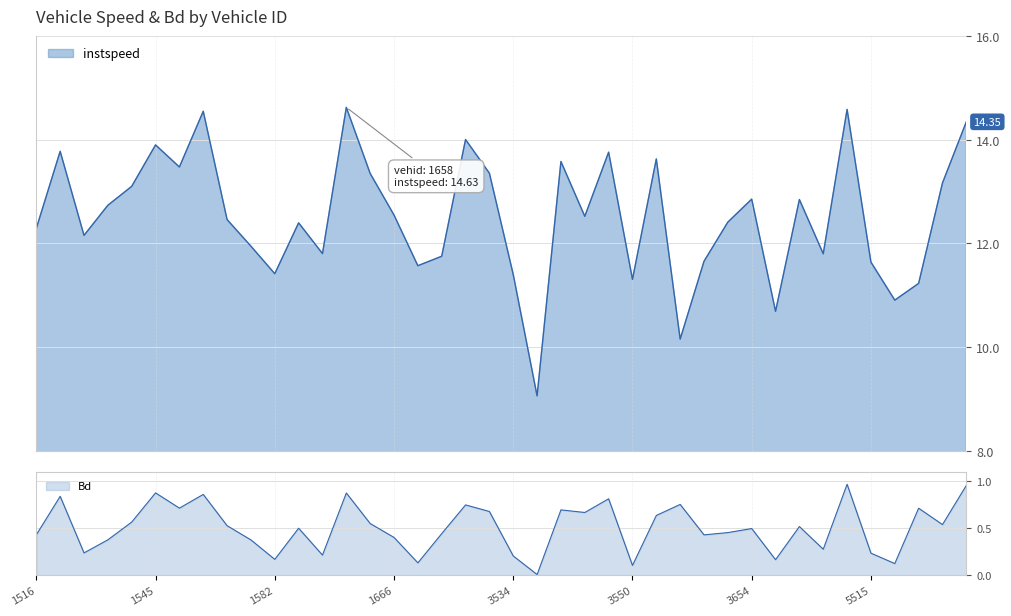

True or false: Bd and instspeed intersect in this chart.

False